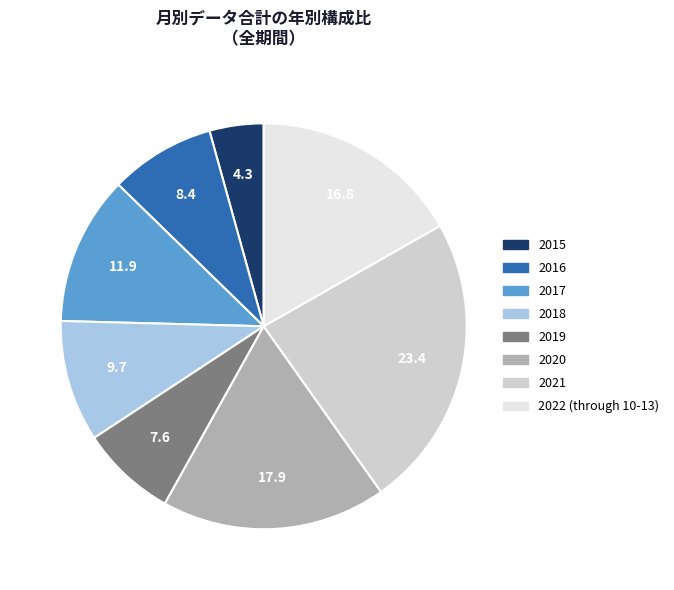

Is it true that 2019 is 1% of the pie?

False